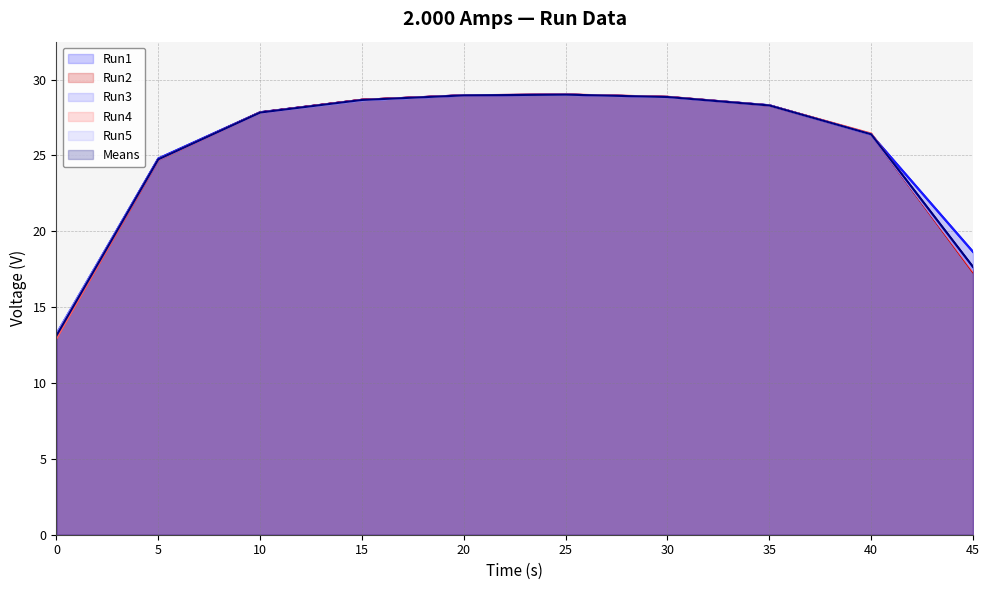

How many categories are shown in the chart?

10